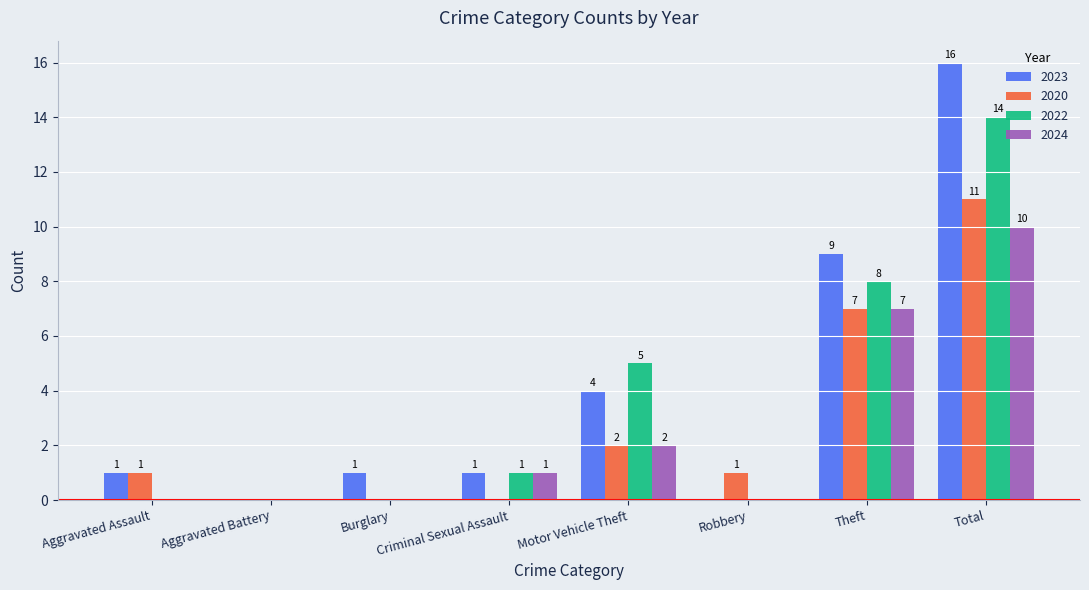

At which label is 2022 closest to 7?

Theft